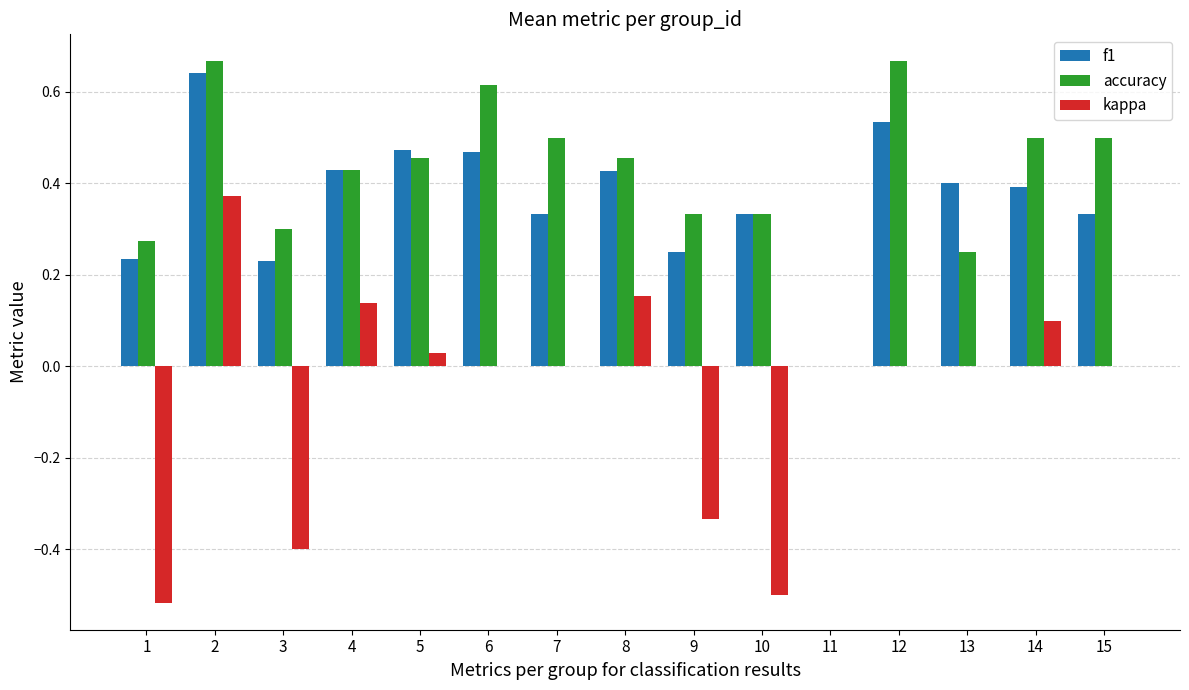

What is the sum of all kappa values?

-1.0